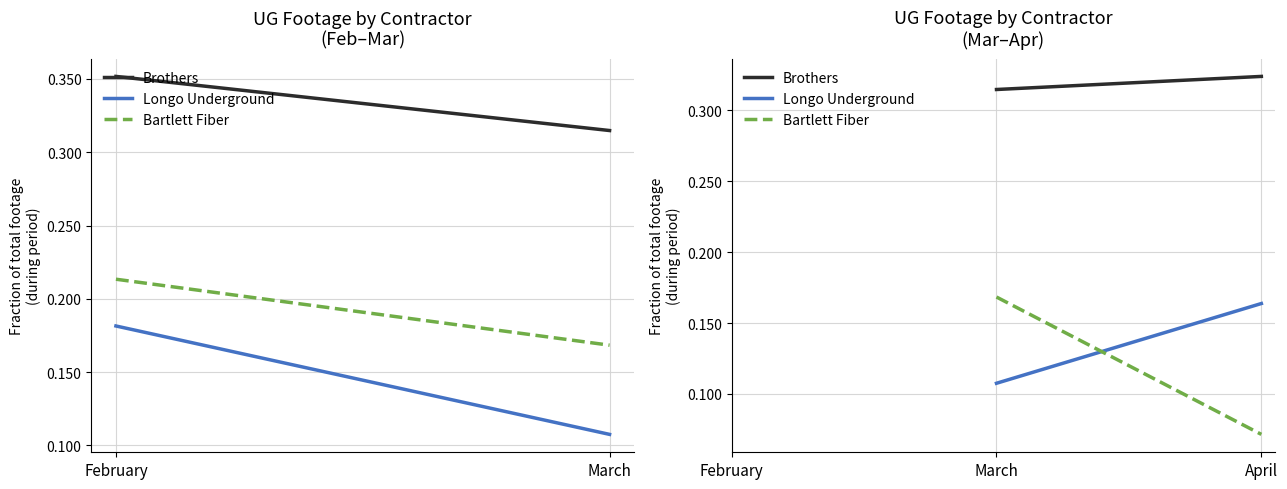

How many Brothers values are between 0 and 1?

2